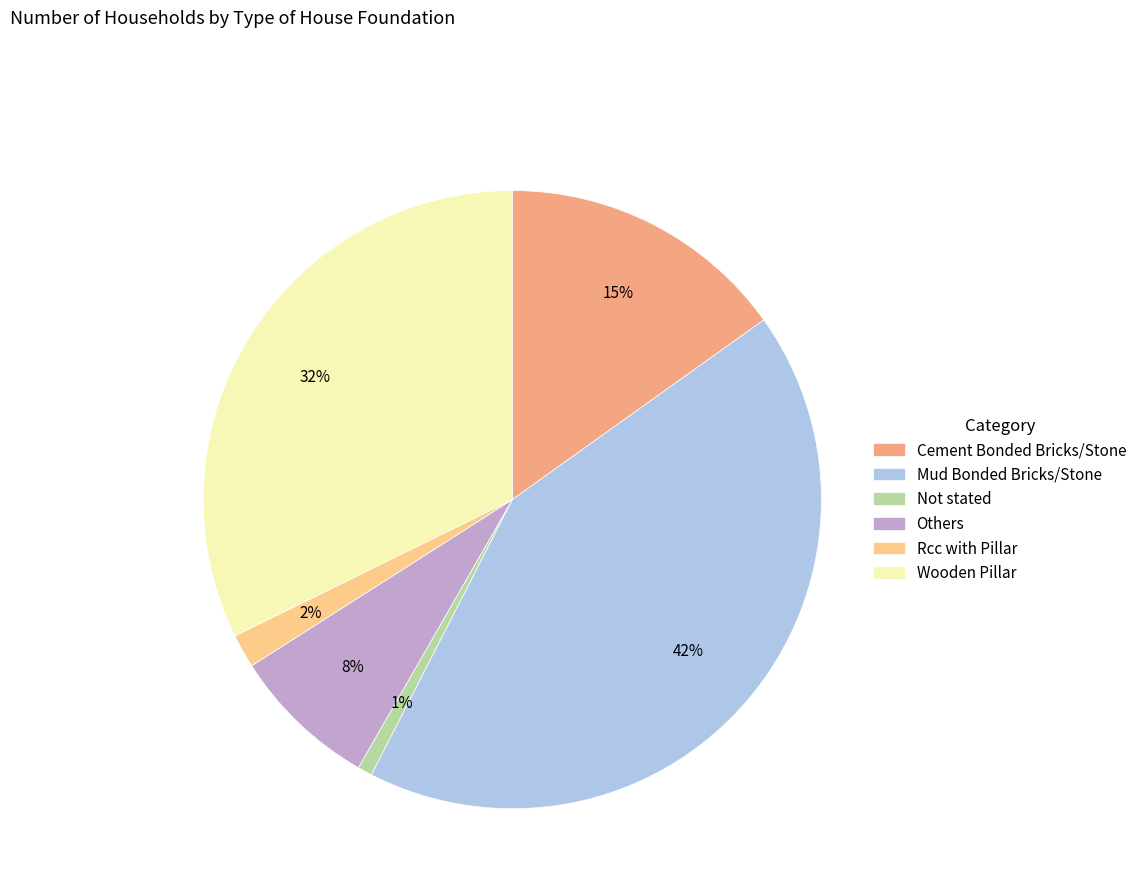

Which category has the biggest portion of the pie?

Mud Bonded Bricks/Stone